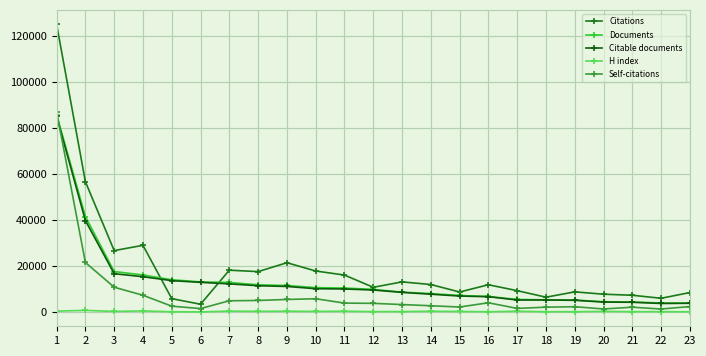

Which series has the largest total across all categories?

Citations